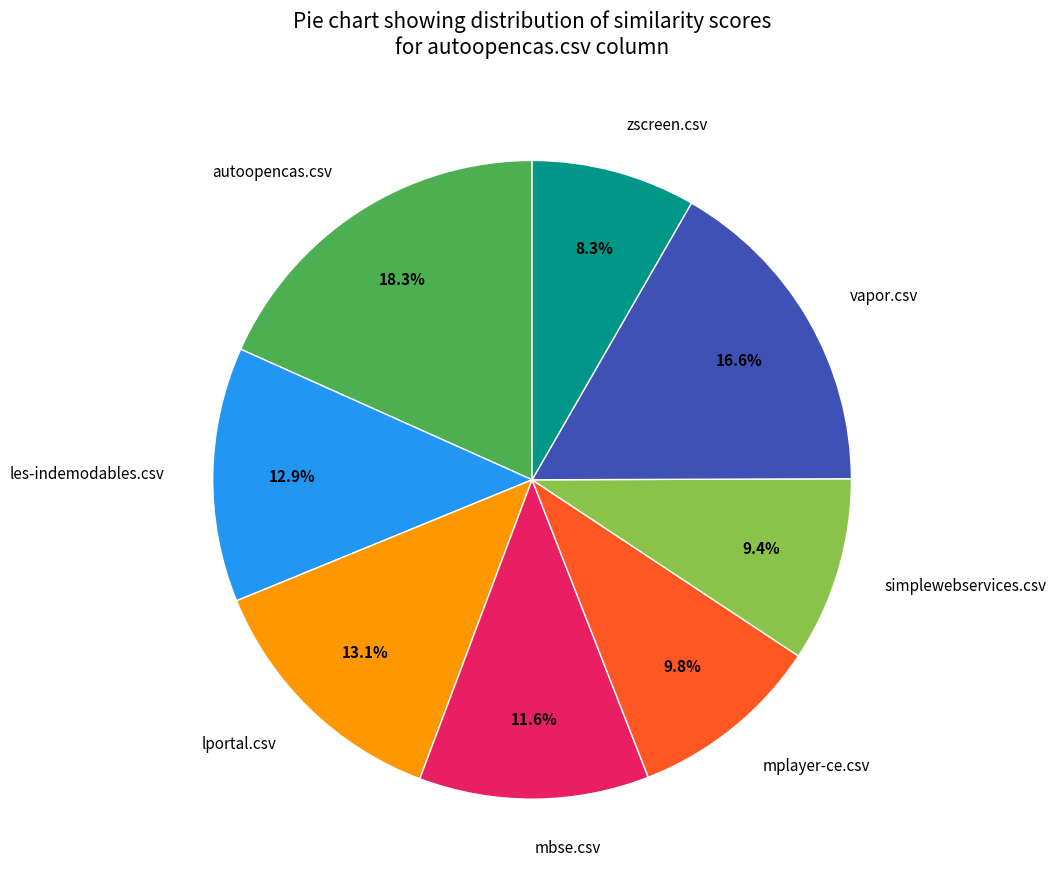

True or false: mplayer-ce.csv accounts for 10% of the total.

True